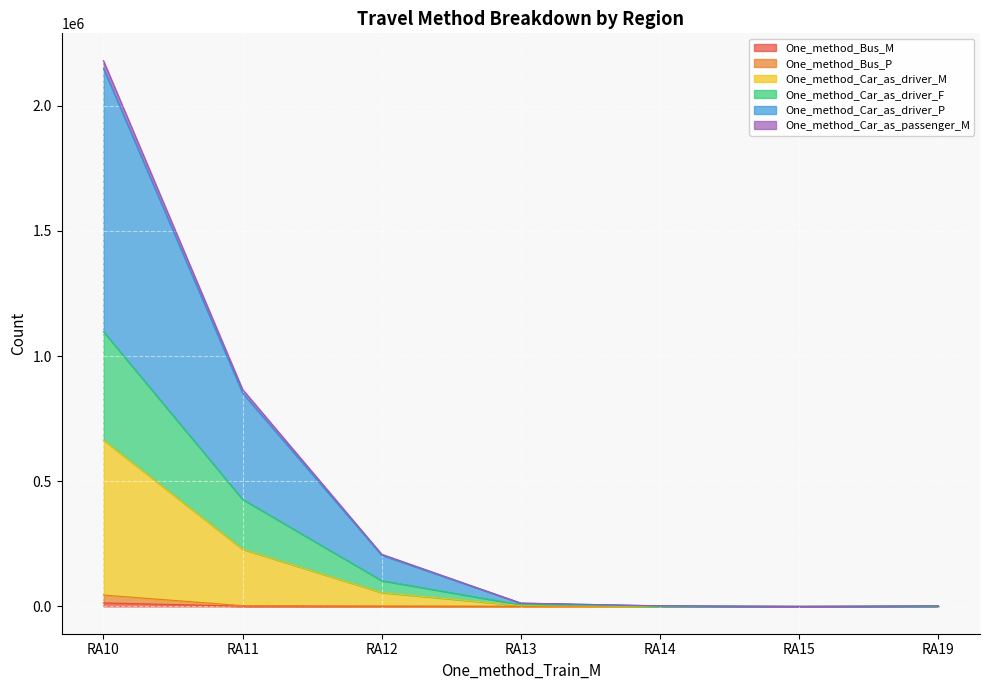

How many data points does each series have?

7